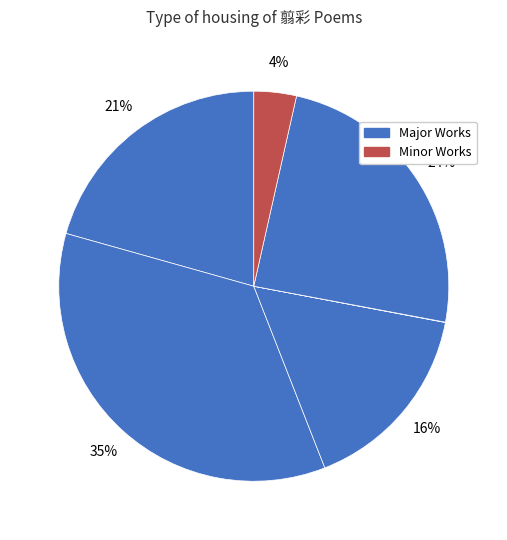

To the nearest percent, what is the difference between the largest and smallest slice percentages?

35%